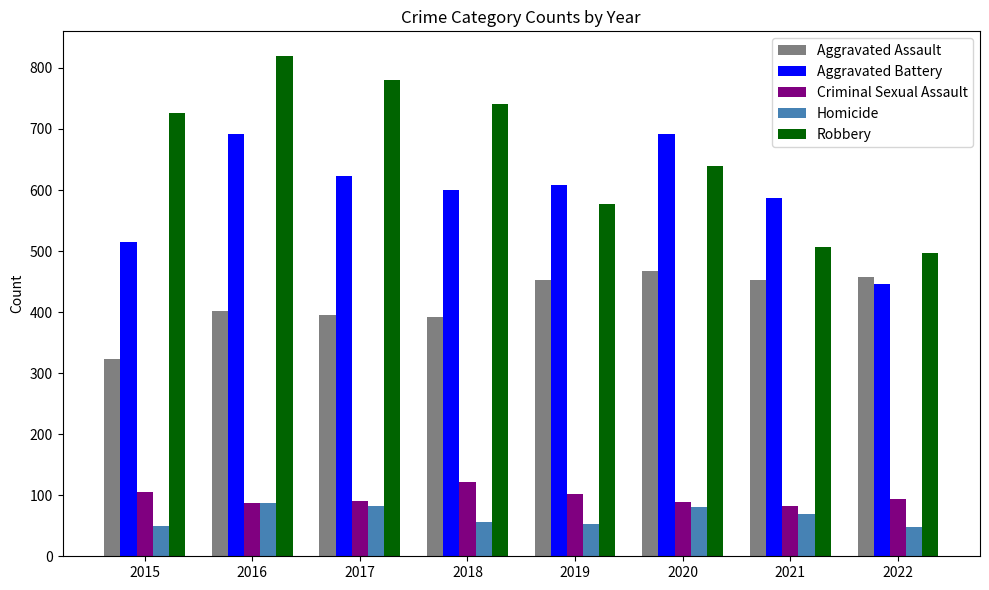

Which series has the largest total across all categories?

Robbery